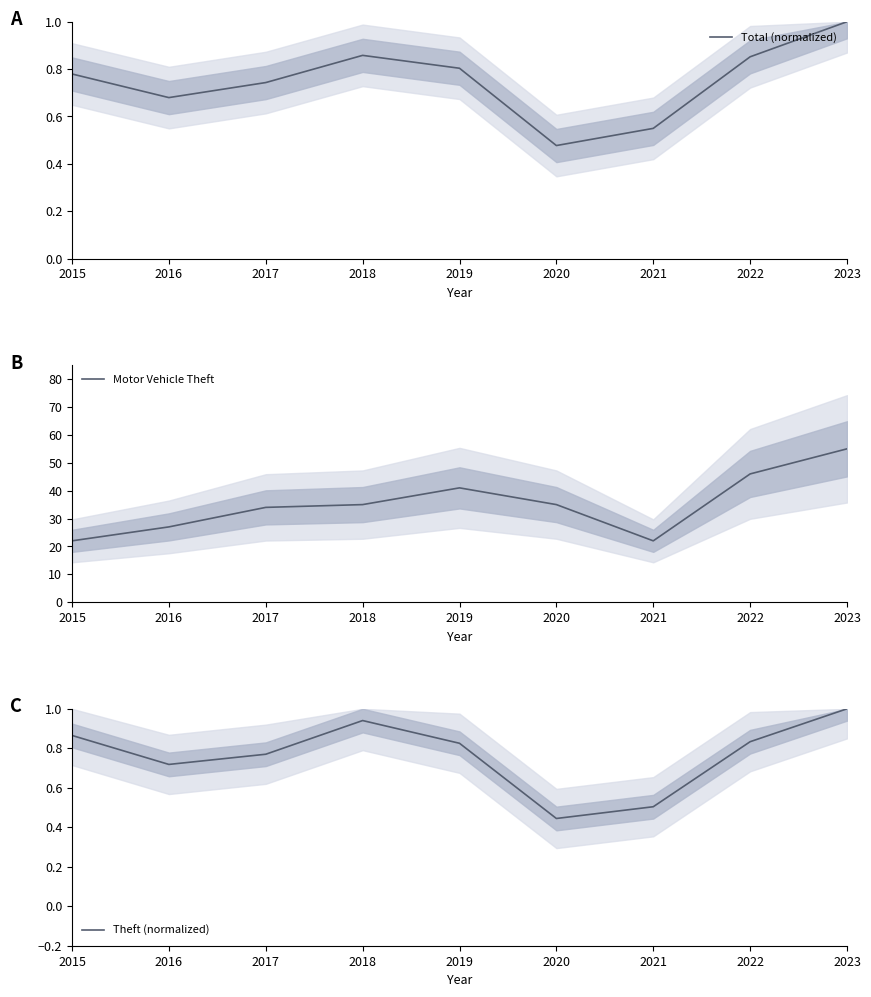

What is the difference between the Motor Vehicle Theft values at 2023 and 2019?

14